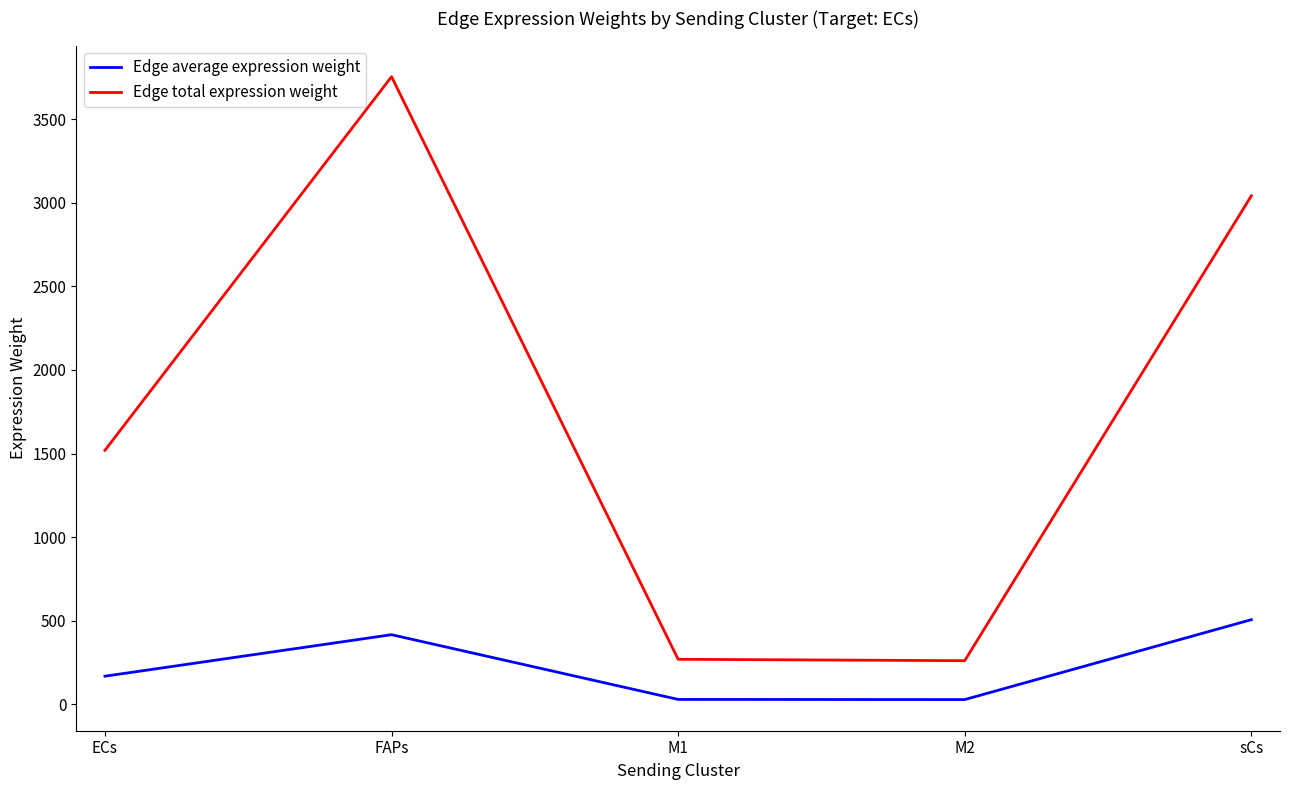

What is the spread (max minus min) of values at M2?

232.5